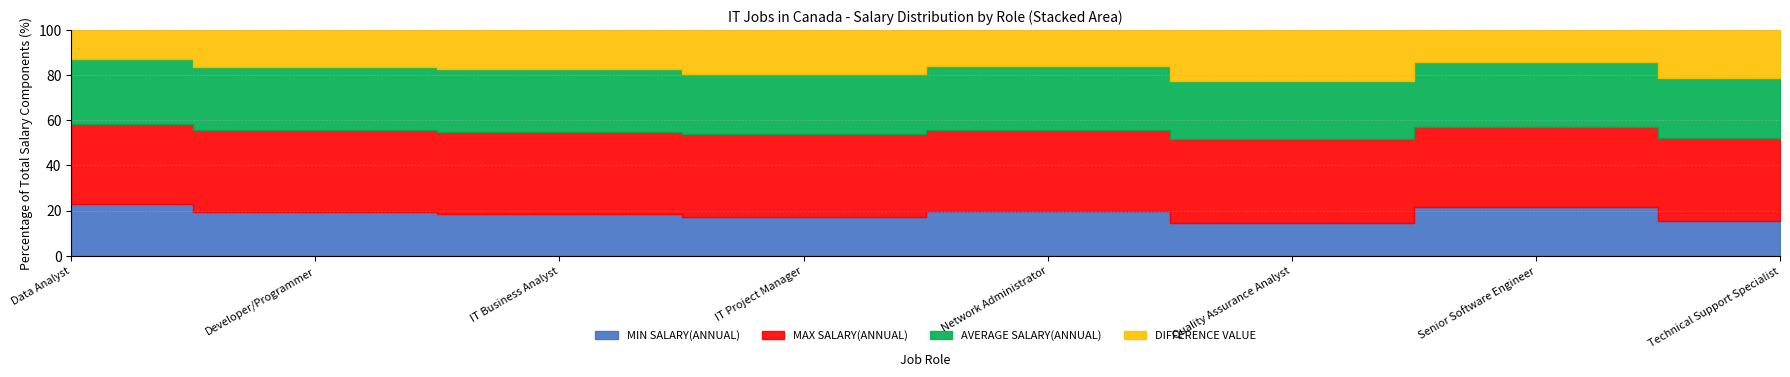

Is it true that MAX SALARY(ANNUAL) equals 130000 at Senior Software Engineer?

True